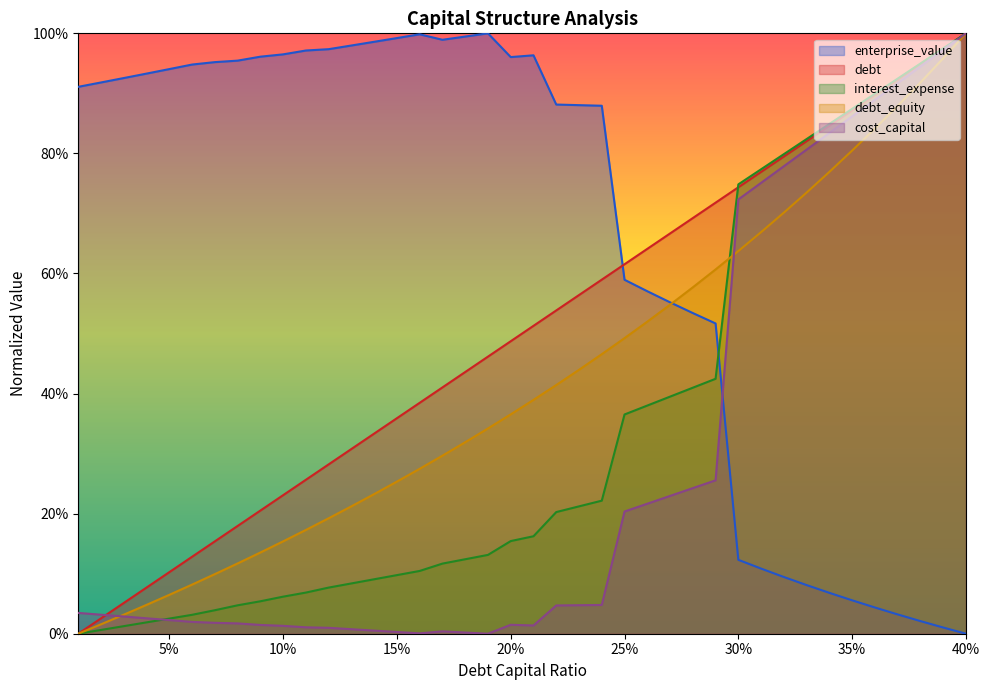

Does the chart display data point markers on the line(s)?

No